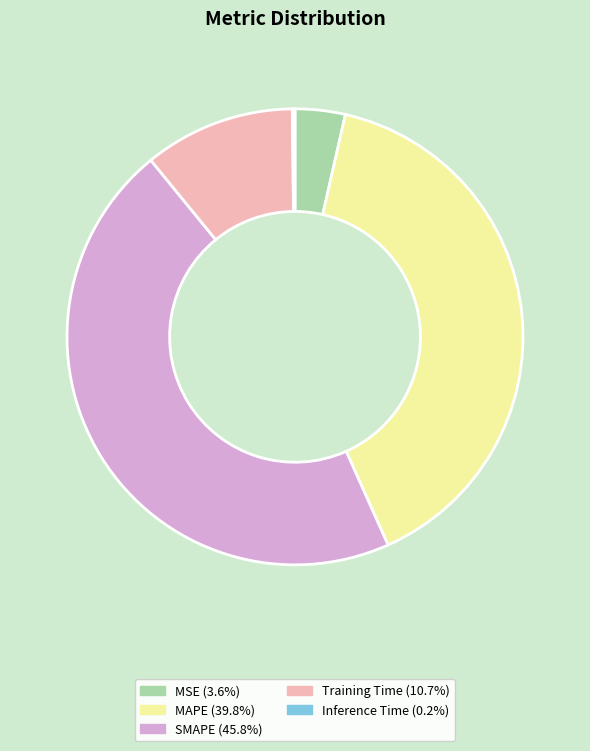

What is the largest slice in the pie chart?

SMAPE